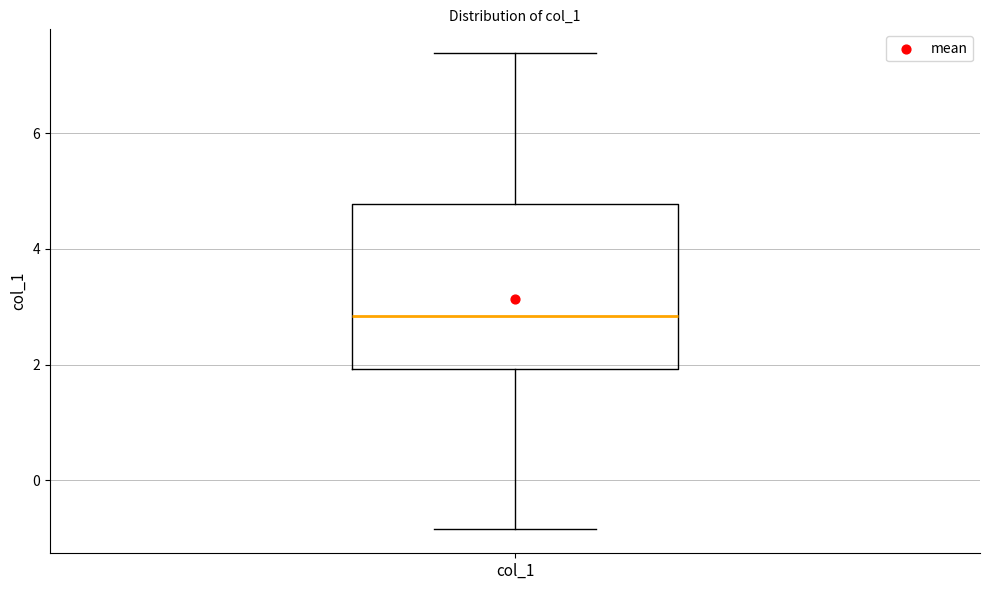

Transcribe this box plot: give where the median line is, the range the box spans, and where the two whiskers end, as read against the y-axis. The values are not printed on the chart, so give them approximately, as read against the axis.

median 2.8, box 2.0 to 4.8, whiskers -0.8 to 7.4